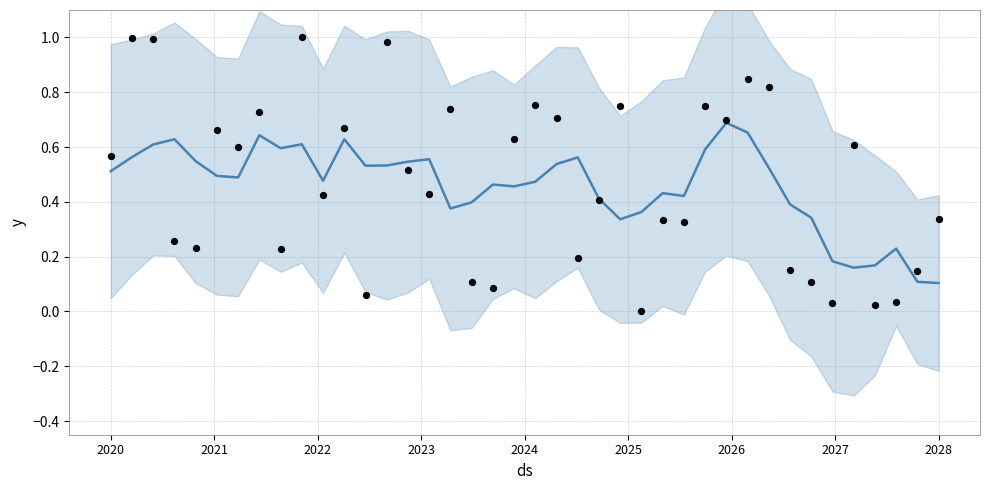

At how many categories does at least one series exceed 0?

40